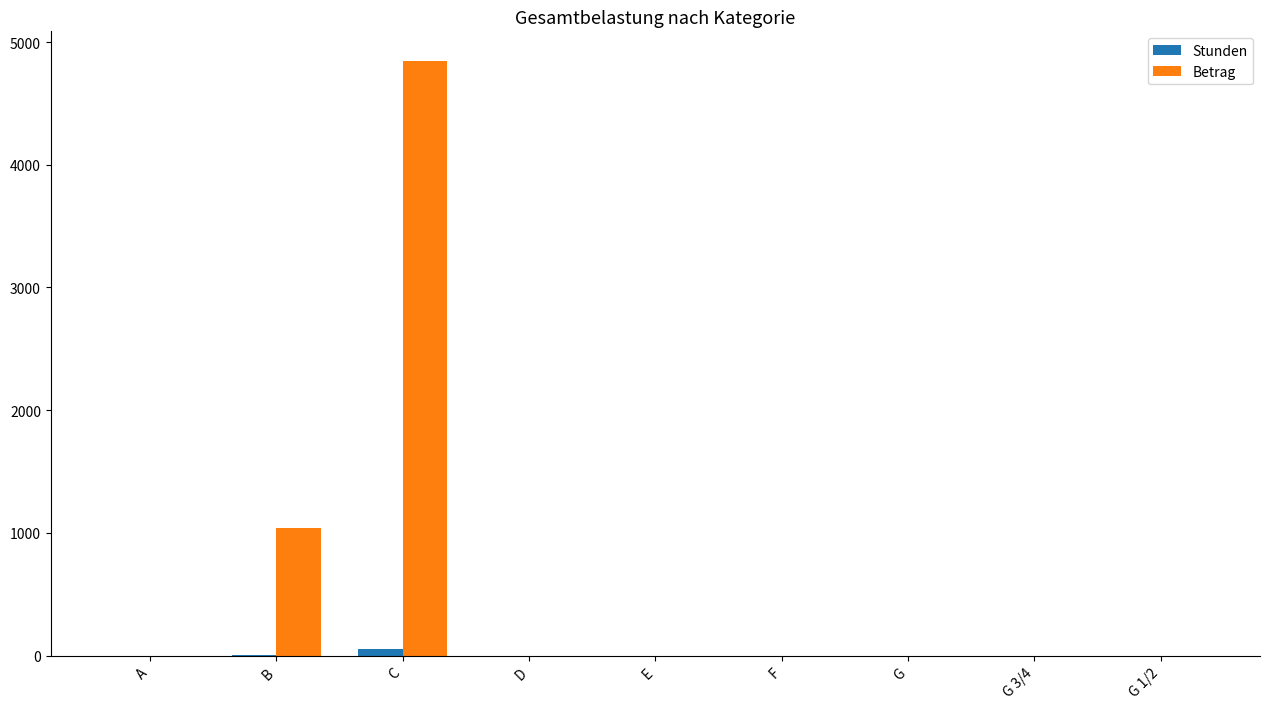

True or false: Stunden has a value of 0.0 at E.

True